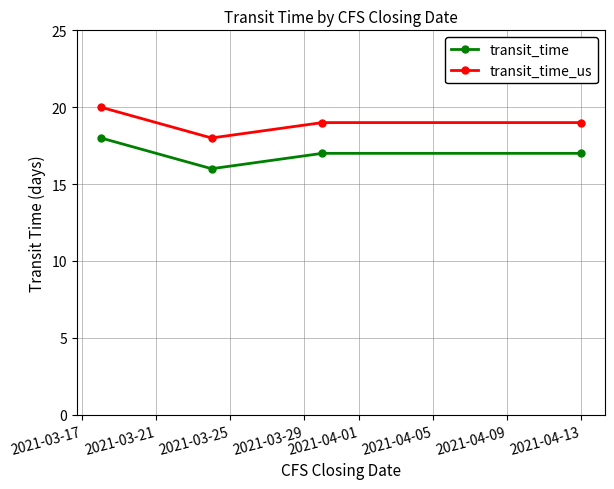

Reading right to left, transcribe all the data shown in this chart.

transit_time: 17	17	16	18
transit_time_us: 19	19	18	20